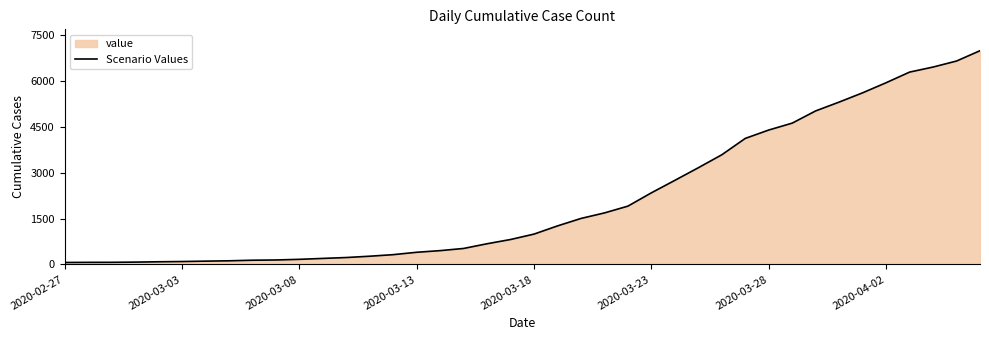

Between 31 and 26, which is larger?

31